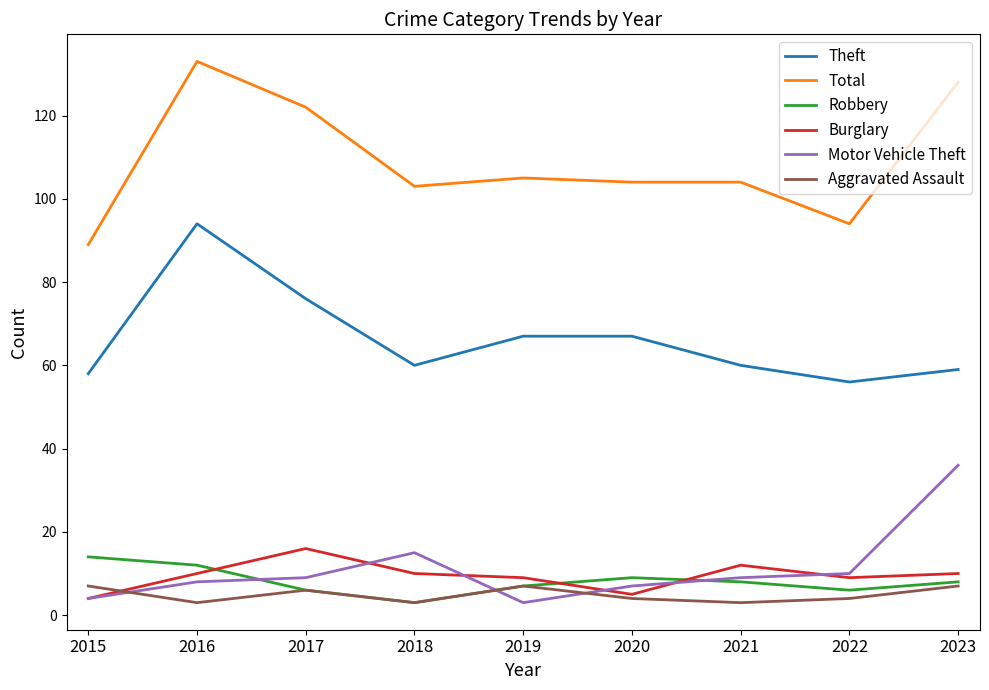

What is the difference between the Theft values at 2021 and 2016?

34